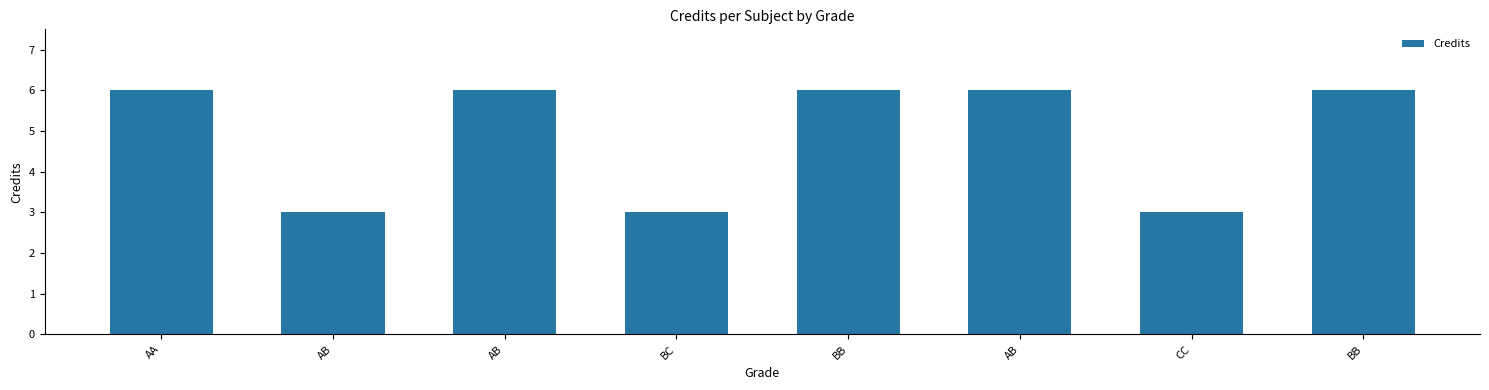

List the labels in order of value, smallest first.

AB, BC, CC, AA, AB, BB, AB, BB